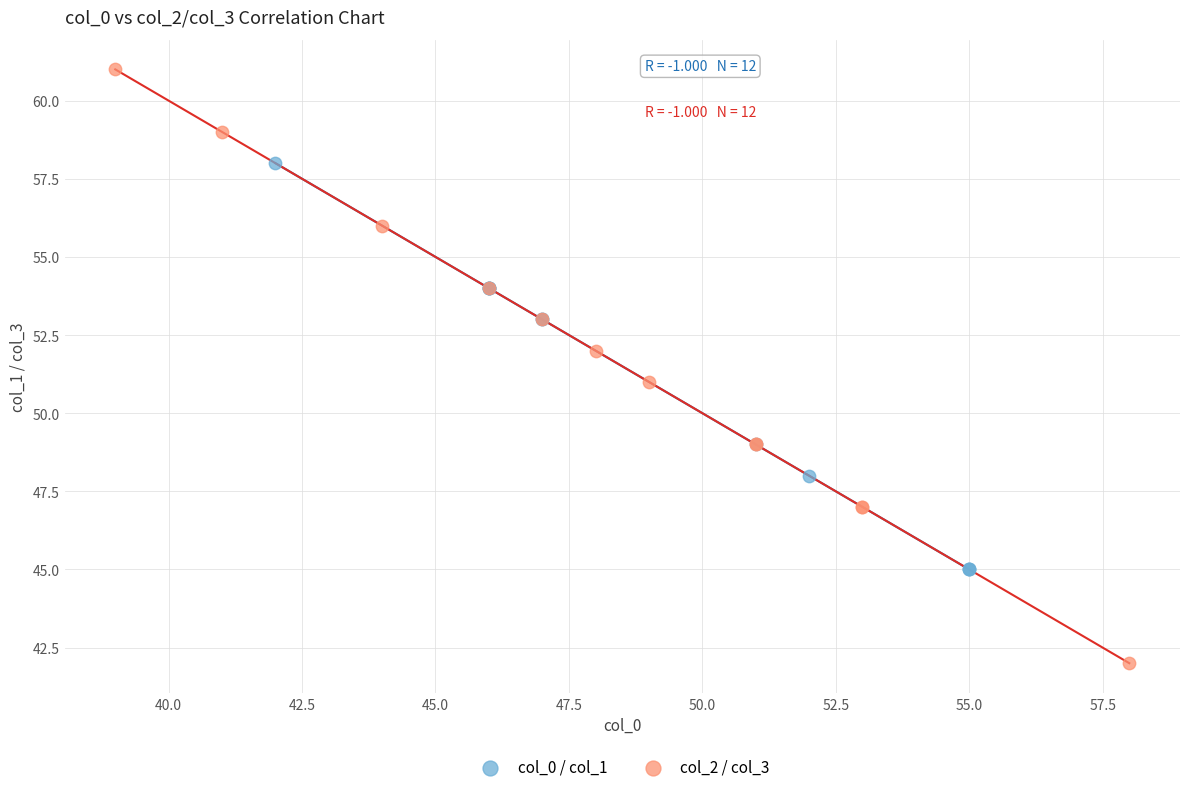

Which series reaches the minimum Y coordinate?

col_2 / col_3